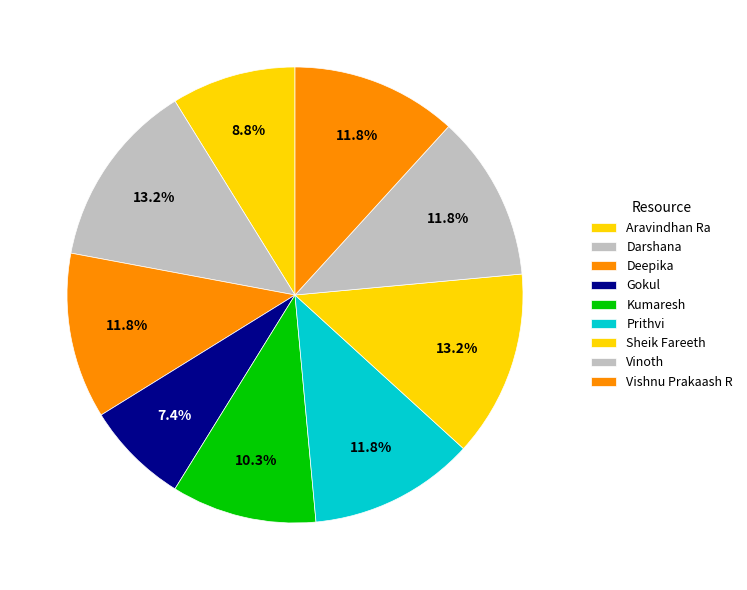

To the nearest percent, what is the average slice percentage?

11%